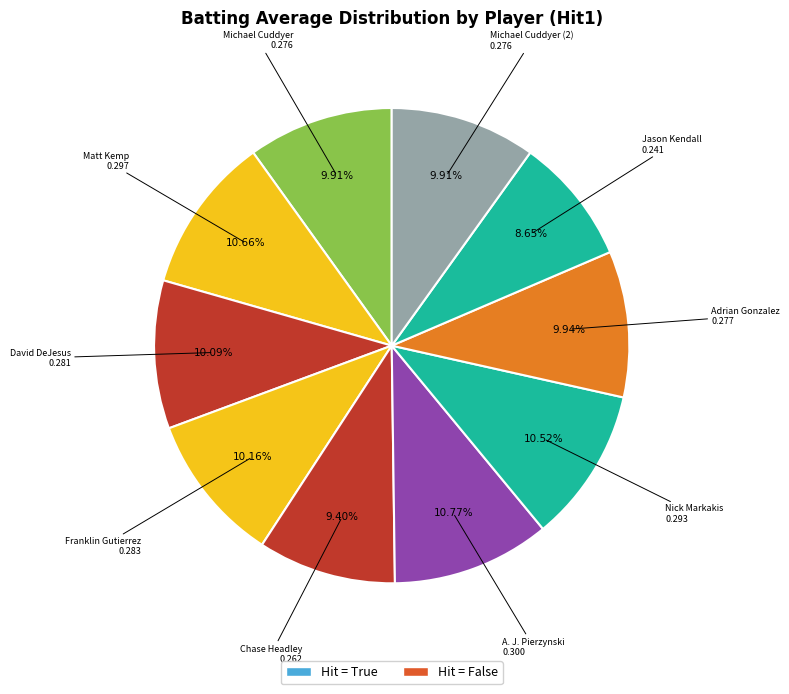

What is the largest slice in the pie chart?

A. J. Pierzynski